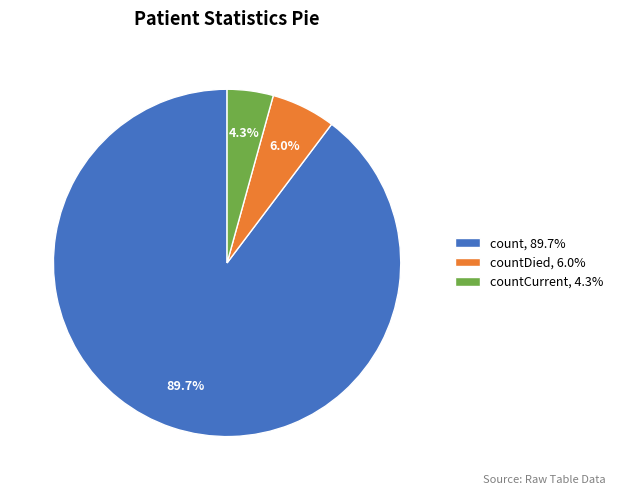

Rank the categories by value from lowest to highest.

countCurrent, 4.3%, countDied, 6.0%, count, 89.7%